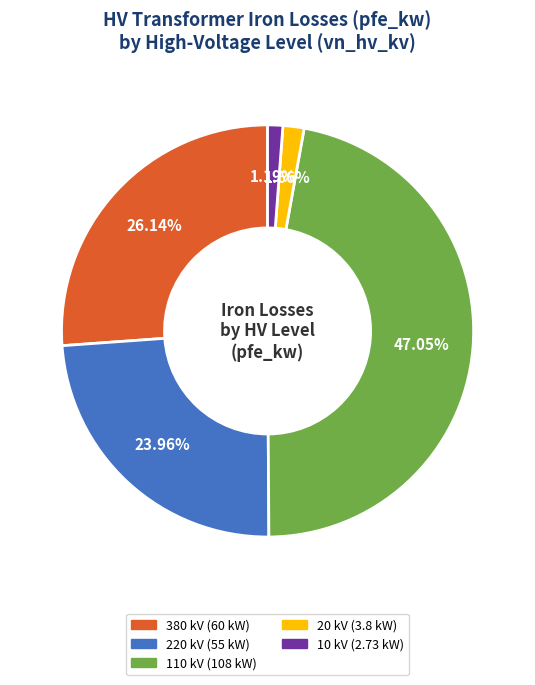

Does any single category account for the majority?

No